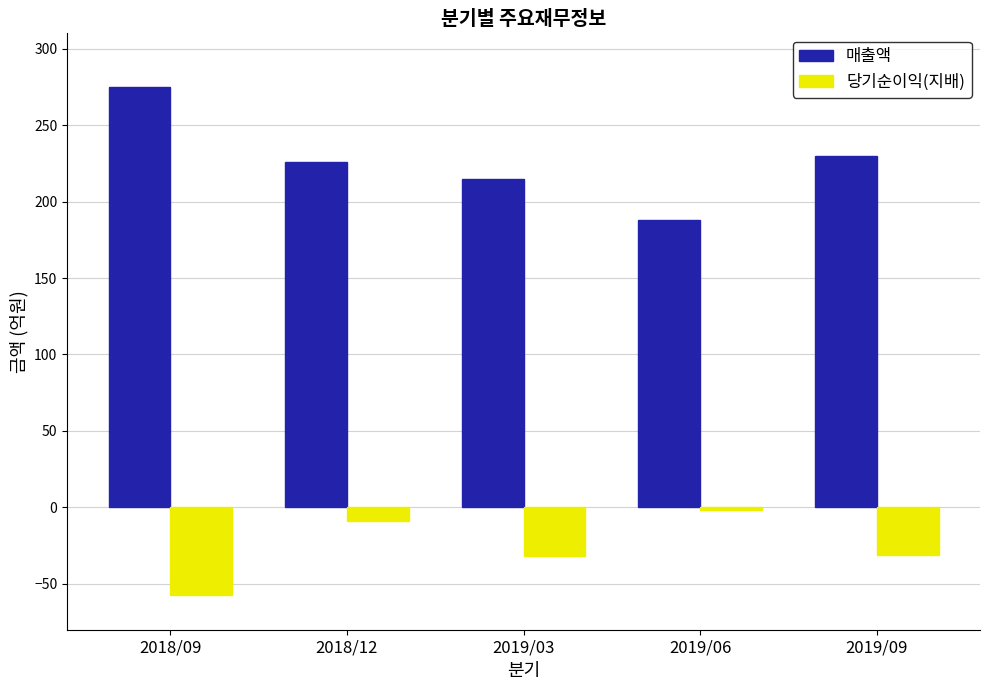

What is the sum of the 매출액 values at 2018/09 and 2019/06?

463